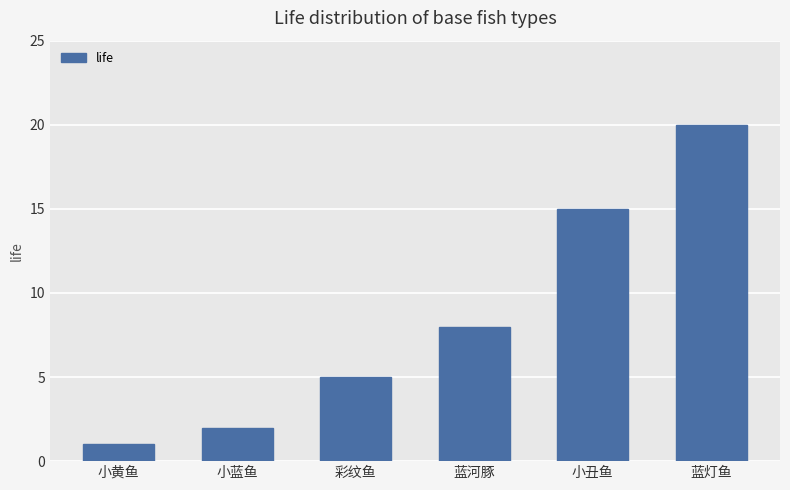

What is the smallest value displayed?

1